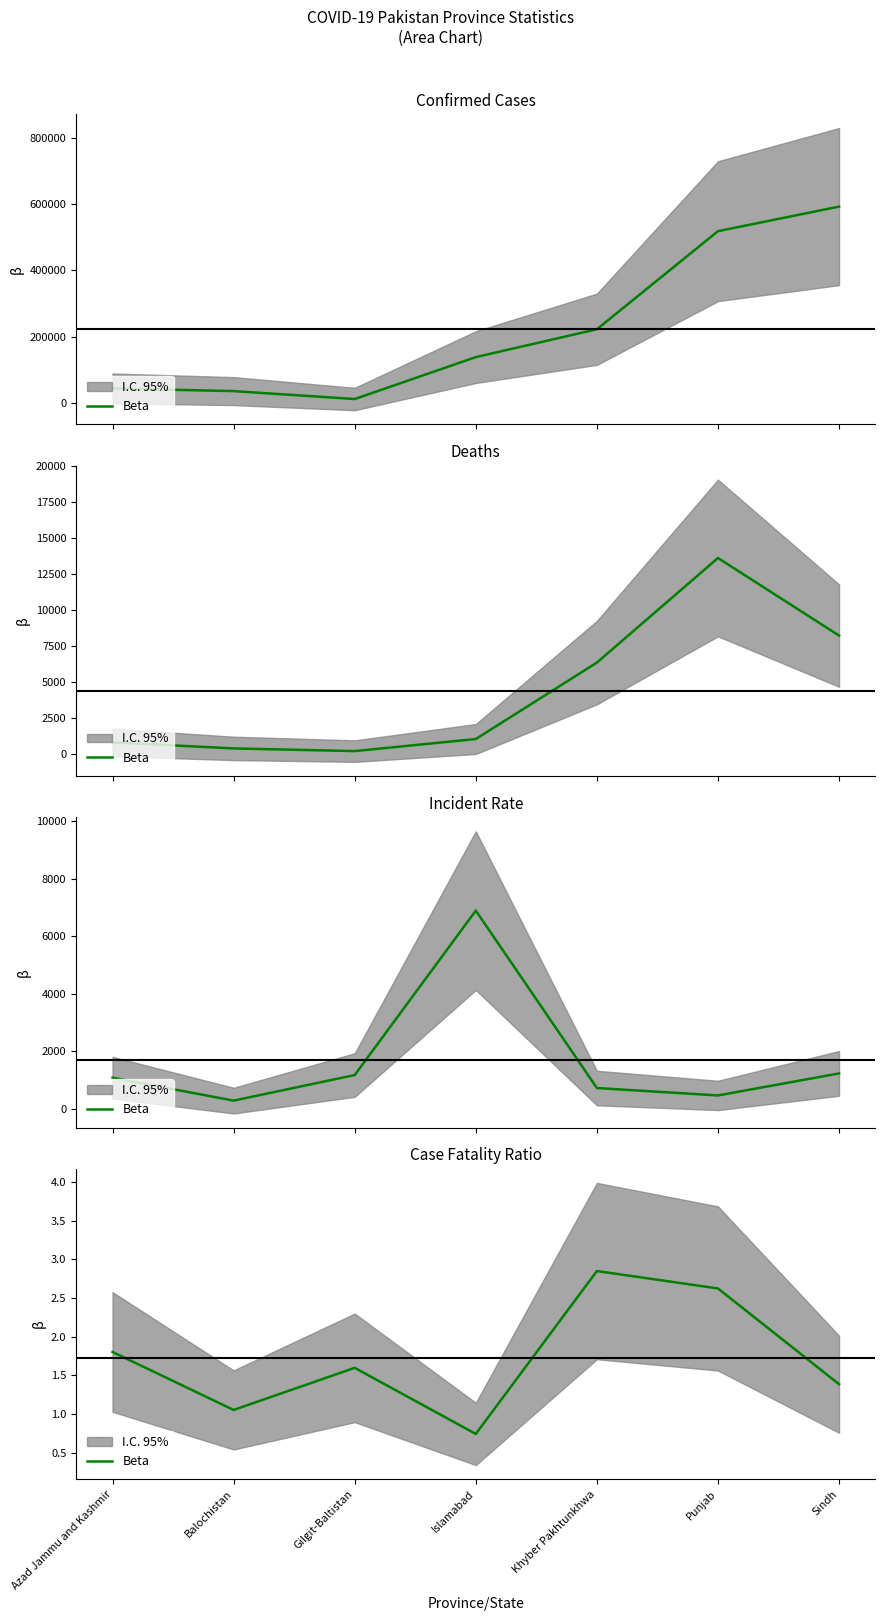

Does the chart display data point markers on the line(s)?

No